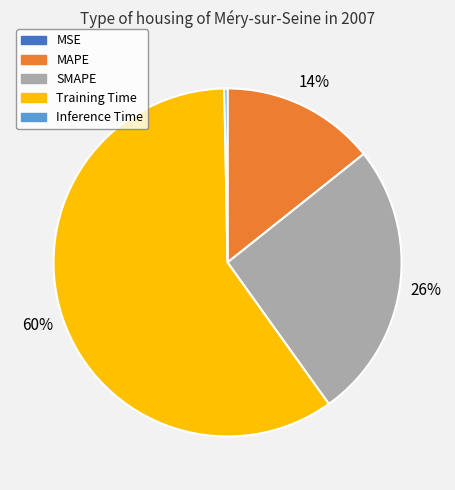

The Training Time slice represents 60% of the pie. True or false?

True